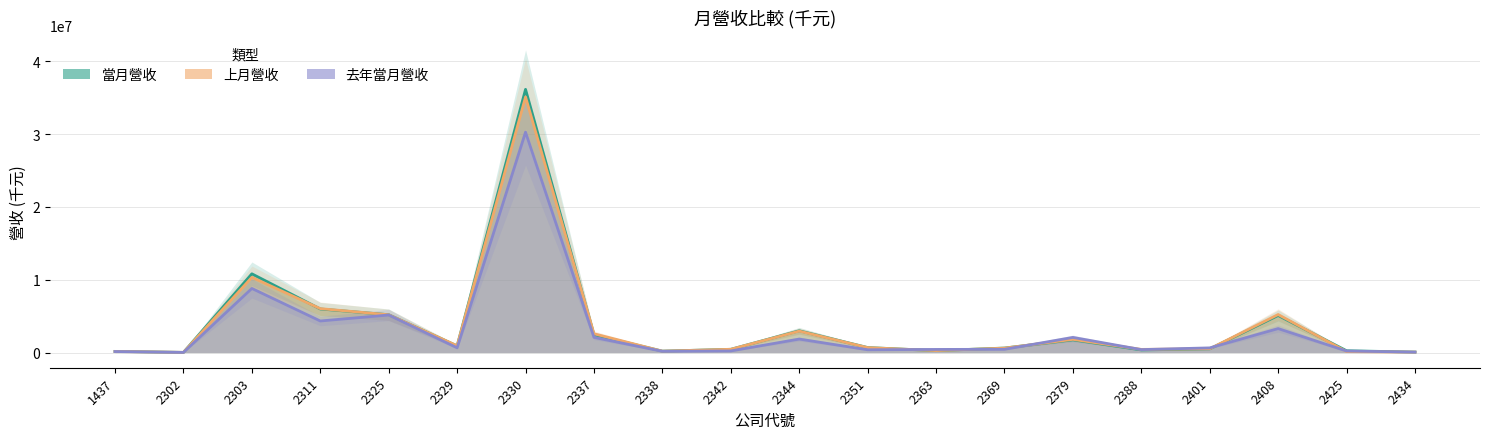

Which has a higher value, 2338 or 2342?

2342